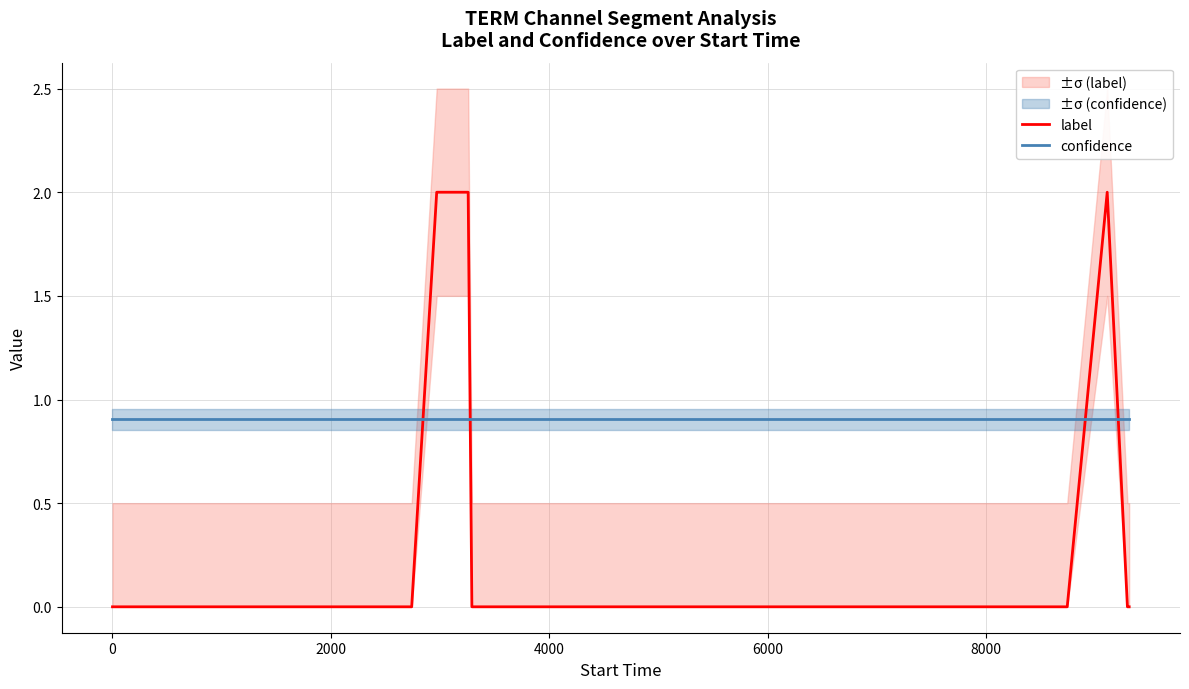

What is the maximum value for confidence?

0.9